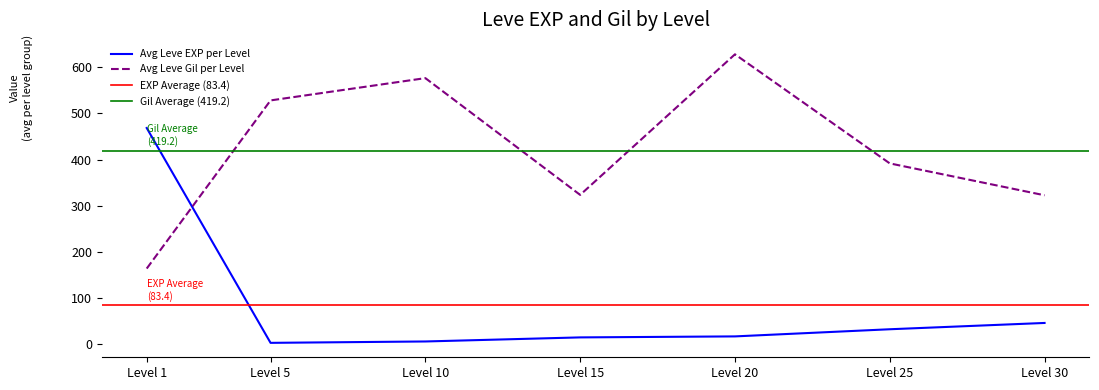

True or false: Avg Leve Gil per Level has a value of 628.3 at Level 20.

True